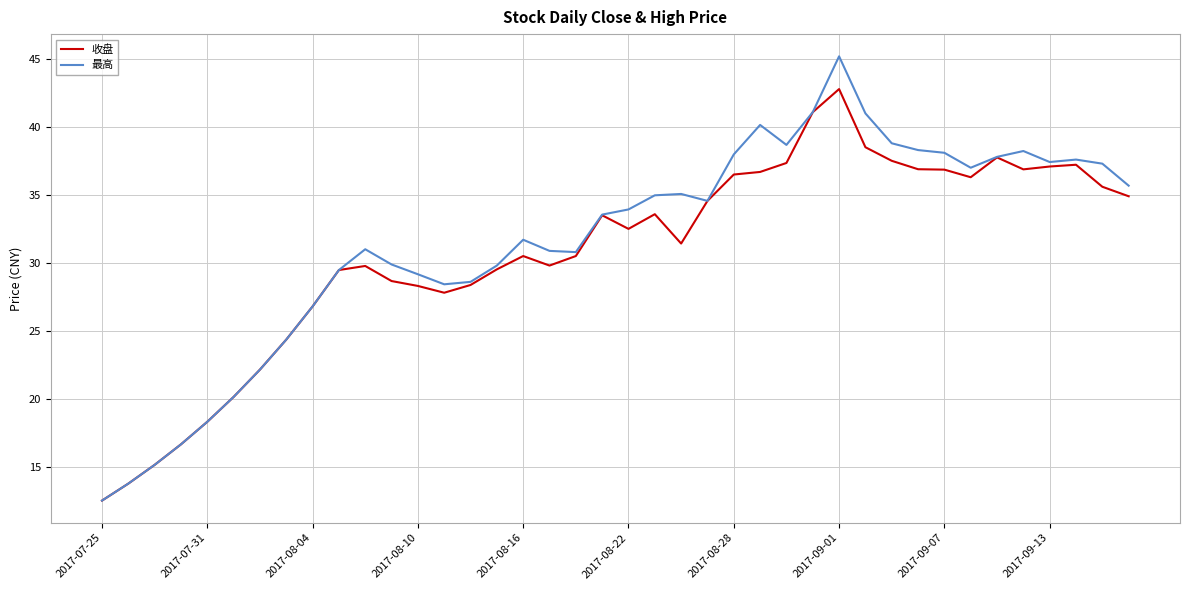

True or false: 收盘 has more than 2 interior local peaks.

True